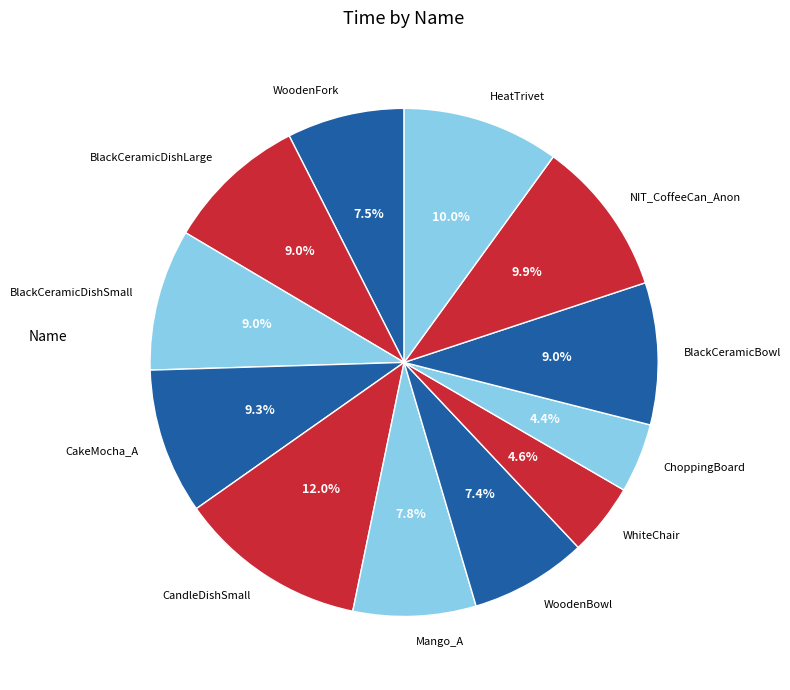

What is the largest slice in the pie chart?

CandleDishSmall